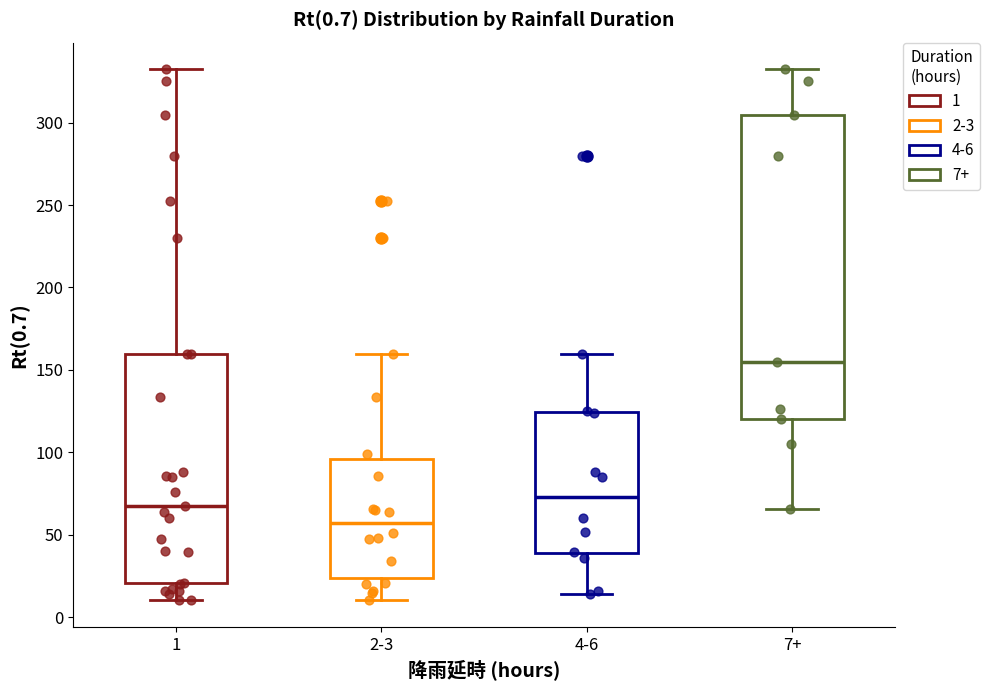

Which box is the tallest, from its lower edge to its upper edge?

7+